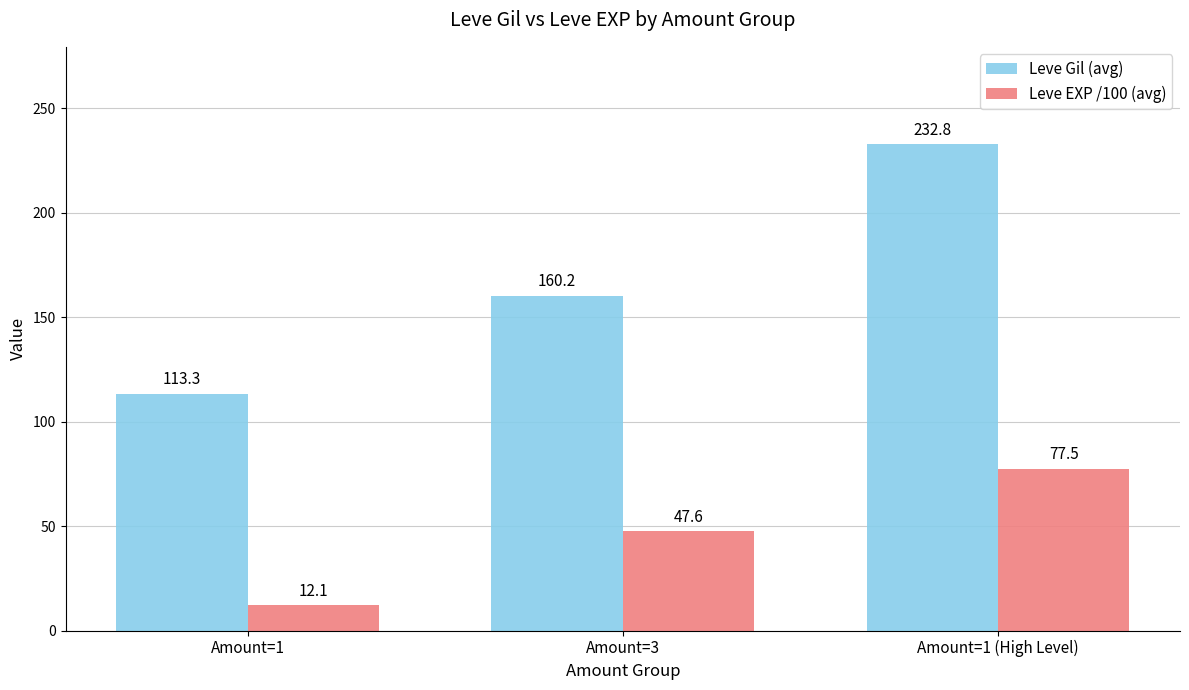

What is the sum of the Leve Gil (avg) values at Amount=1 and Amount=1 (High Level)?

346.2